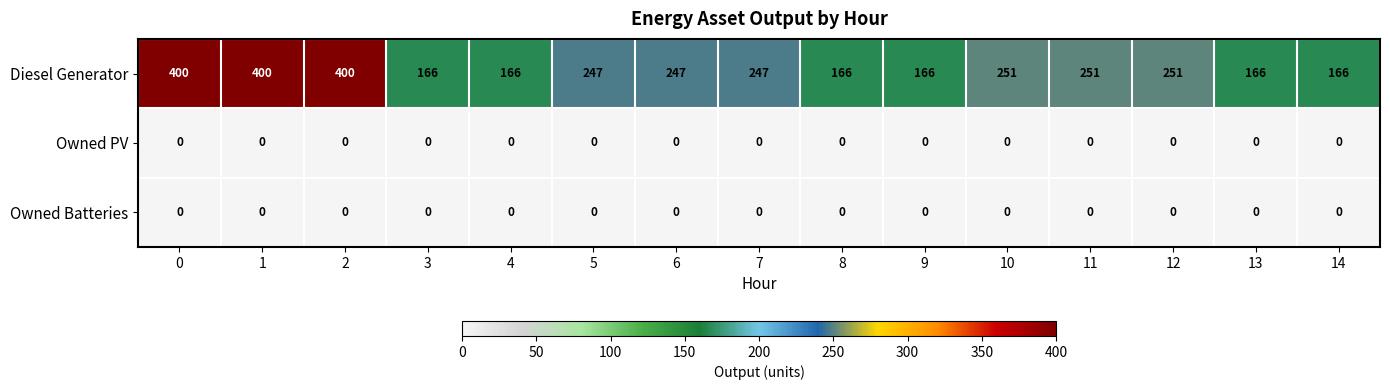

The Owned PV series shows 0 at 3. True or false?

True